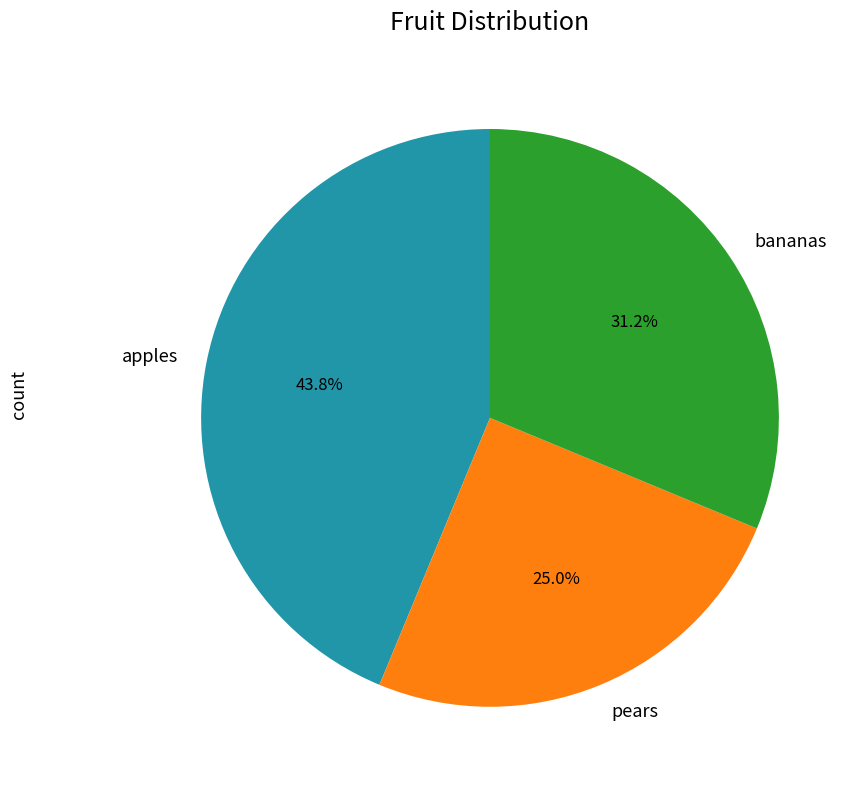

Combined, do pears and bananas account for over 50%?

Yes